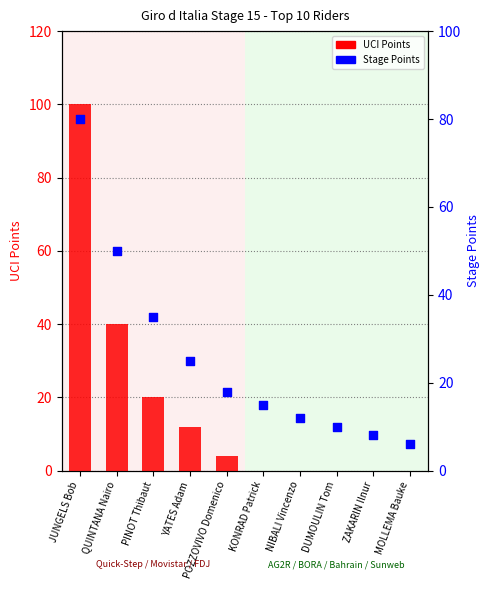

Which series has the largest total across all categories?

Stage Points